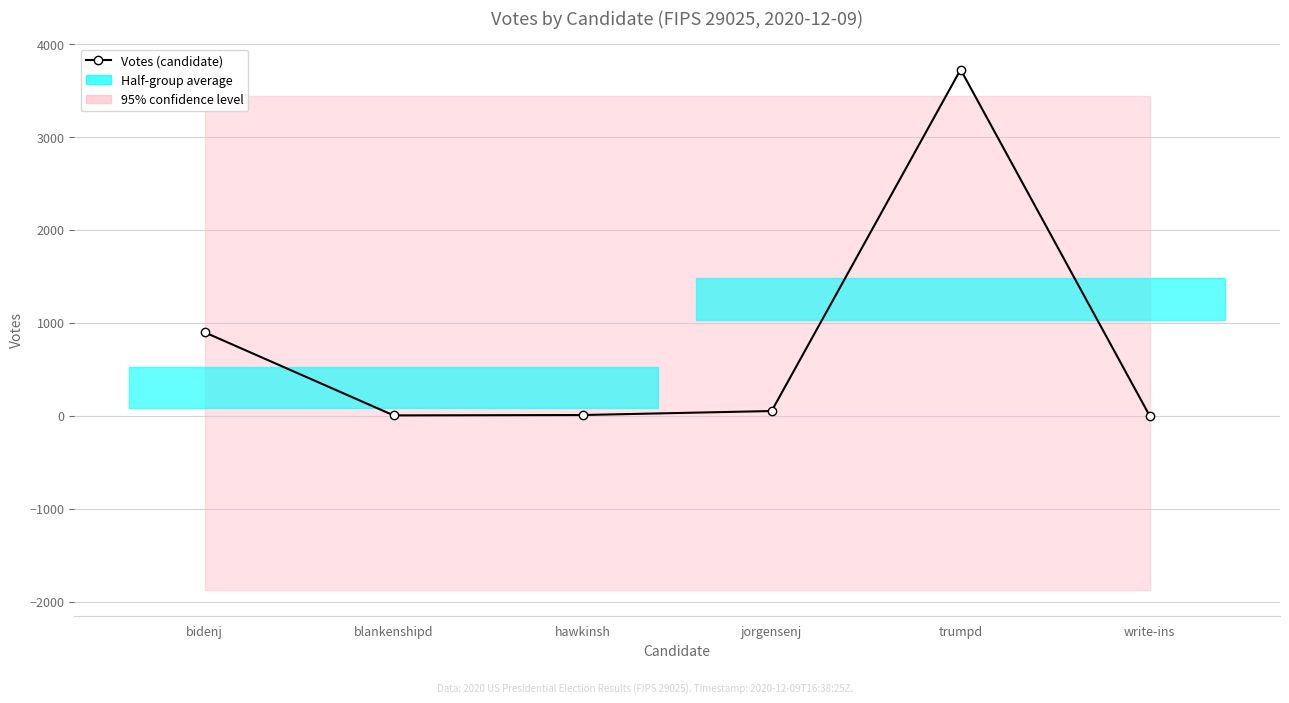

What is the sum of all values?

4682